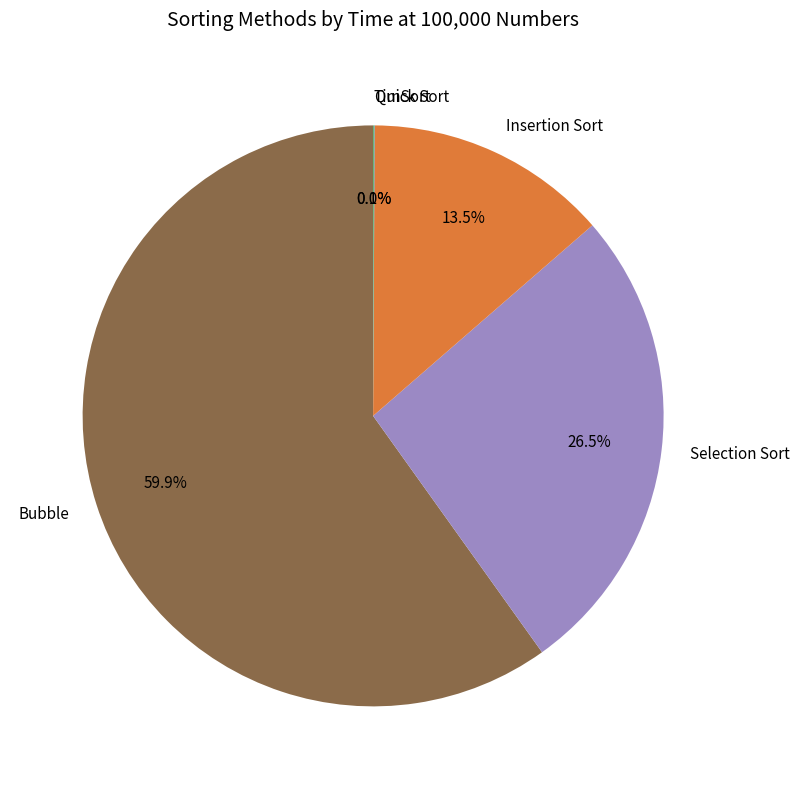

Which slice is the largest?

Bubble